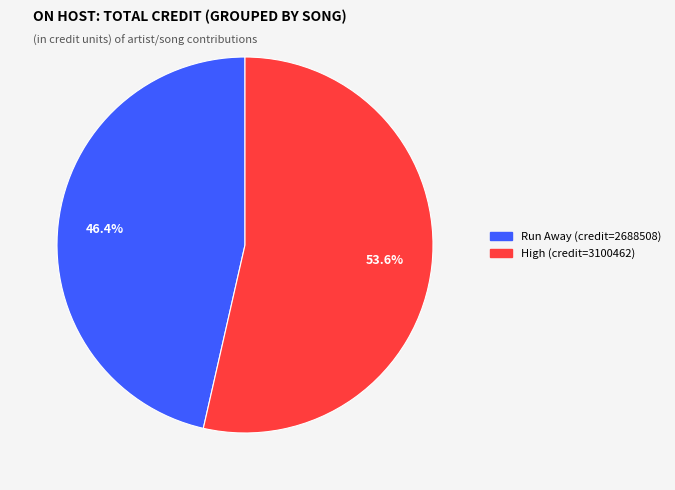

Does any single category account for the majority?

Yes